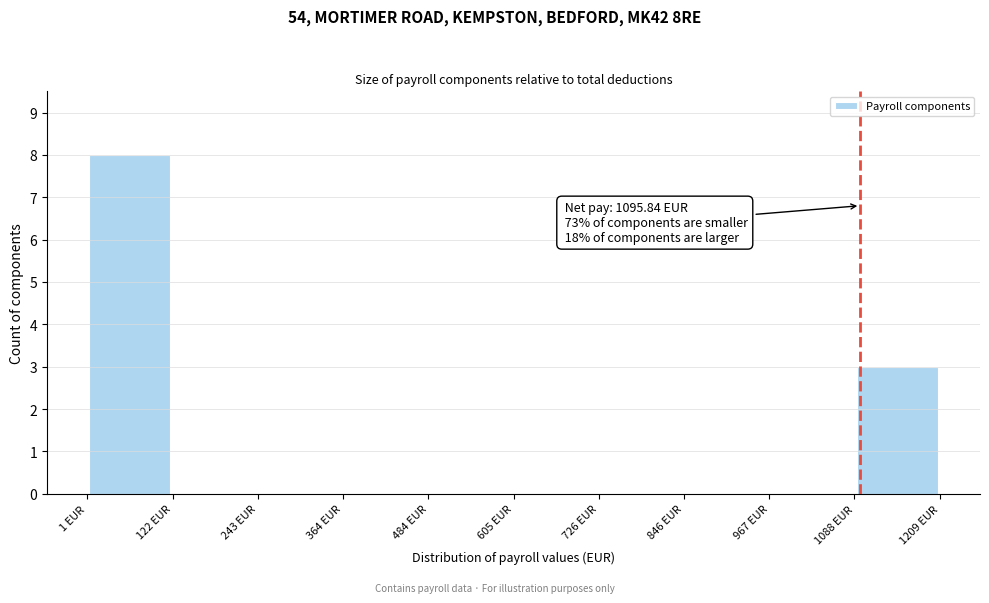

Over which range of the x-axis is the bar tallest?

0 to 120